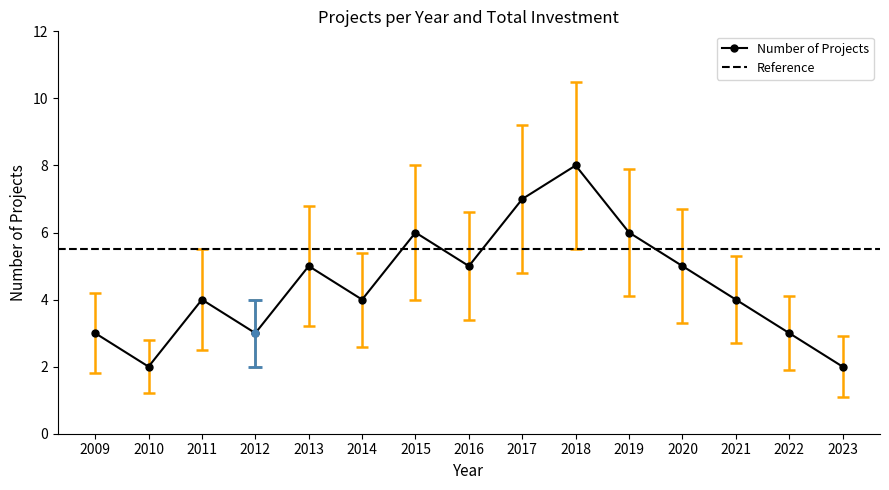

Where is the first local maximum?

2011